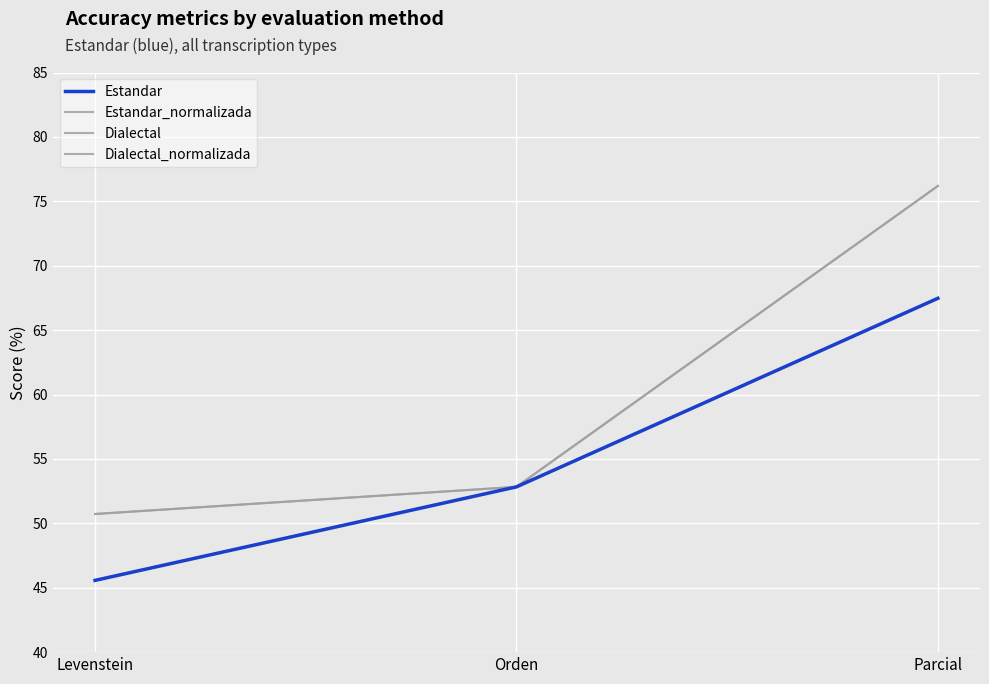

Does the chart display data point markers on the line(s)?

No